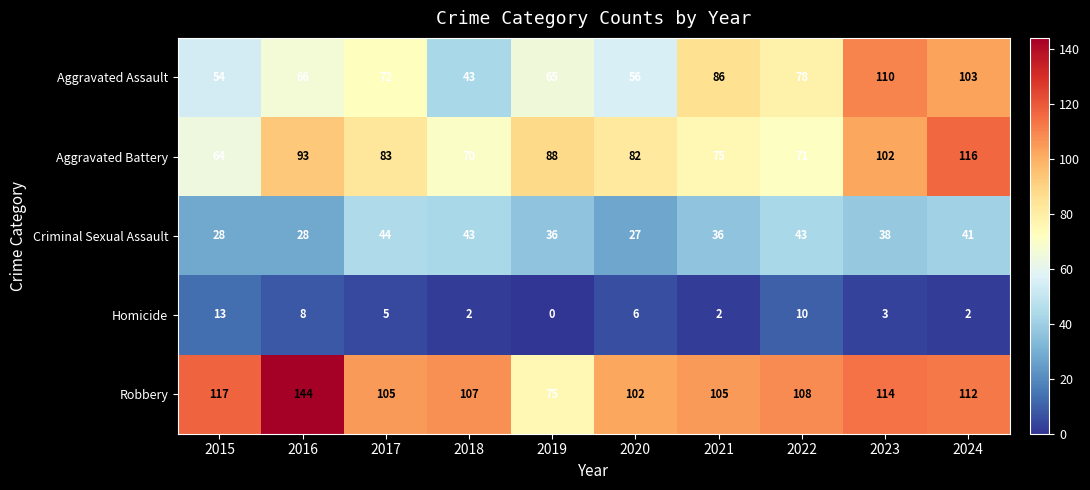

Which series has the widest spread of values?

Robbery